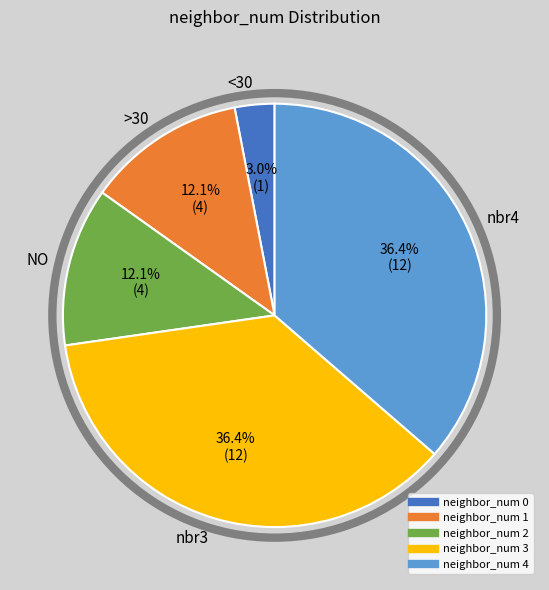

Is there a majority slice in this chart?

No